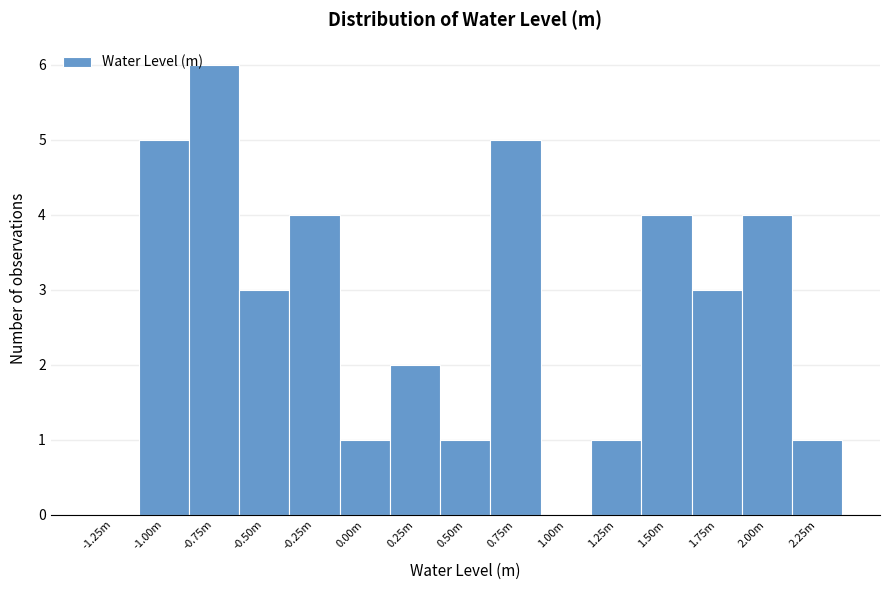

Reading right to left, extract all data points from this chart.

2.25m=1	2.00m=4	1.75m=3	1.50m=4	1.25m=1	1.00m=0	0.75m=5	0.50m=1	0.25m=2	0.00m=1	-0.25m=4	-0.50m=3	-0.75m=6	-1.00m=5	-1.25m=0